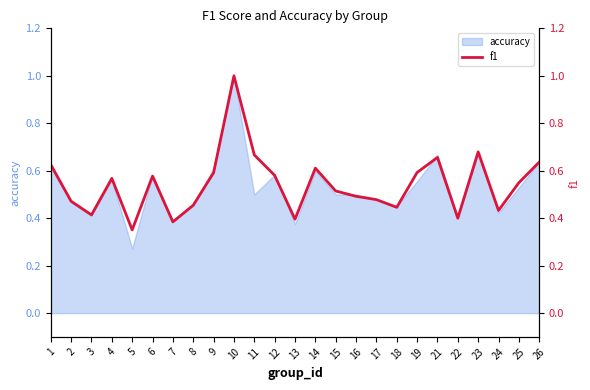

Which has a higher value, 18 or 13?

18